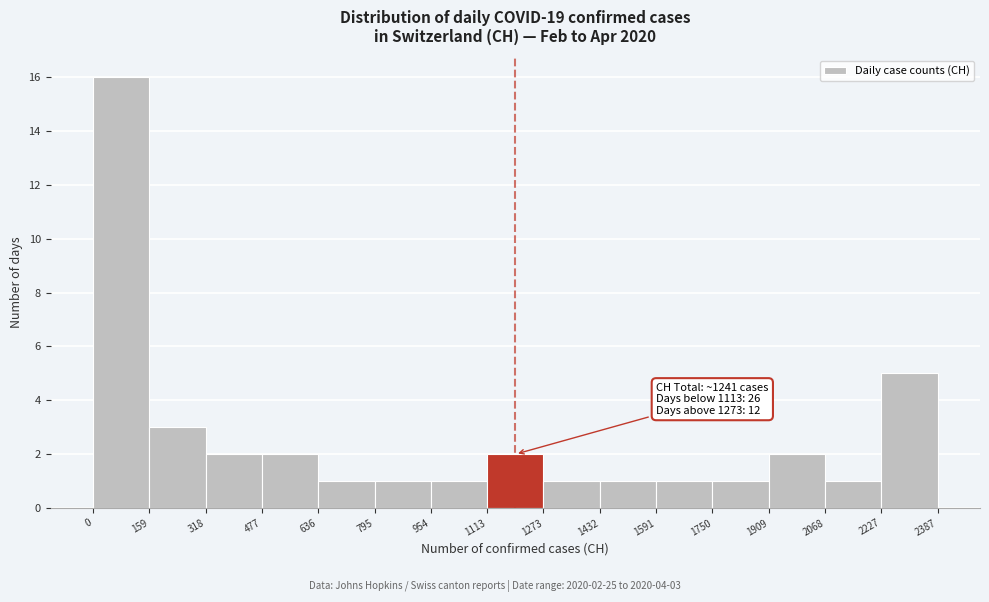

Over which range of the x-axis is the bar tallest?

0 to 159